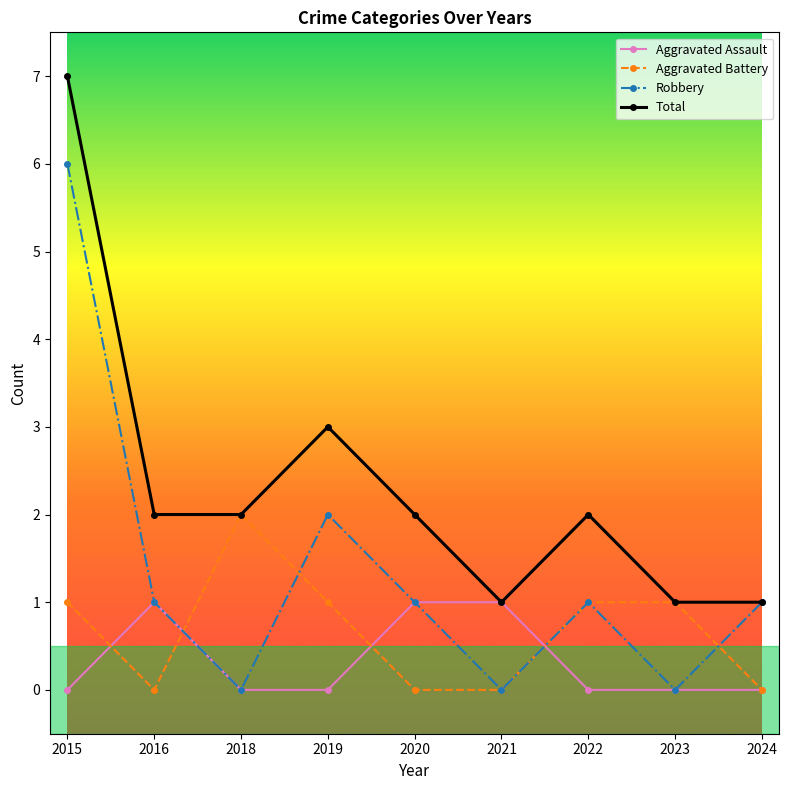

Count the number of categories in the chart.

9